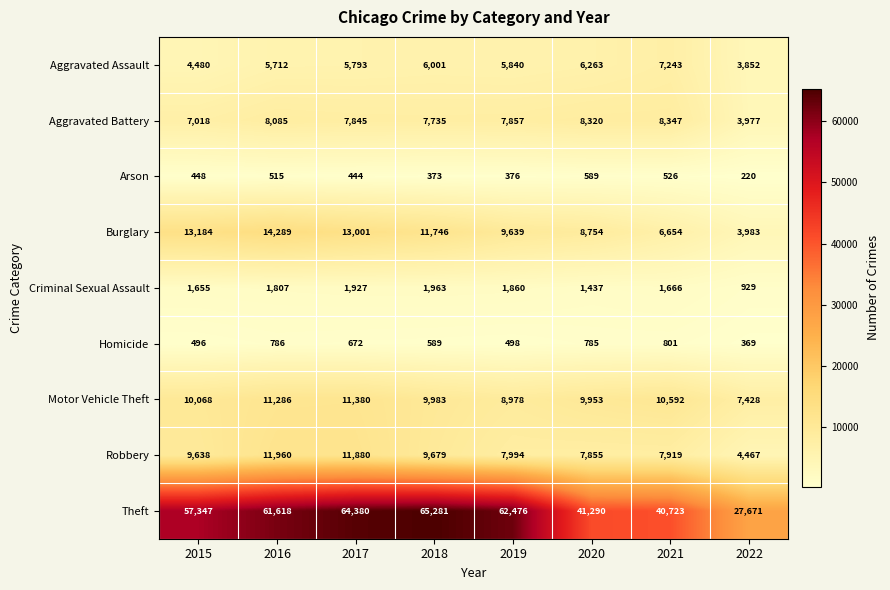

Rank the series by their maximum value, from highest to lowest.

Theft, Burglary, Robbery, Motor Vehicle Theft, Aggravated Battery, Aggravated Assault, Criminal Sexual Assault, Homicide, Arson